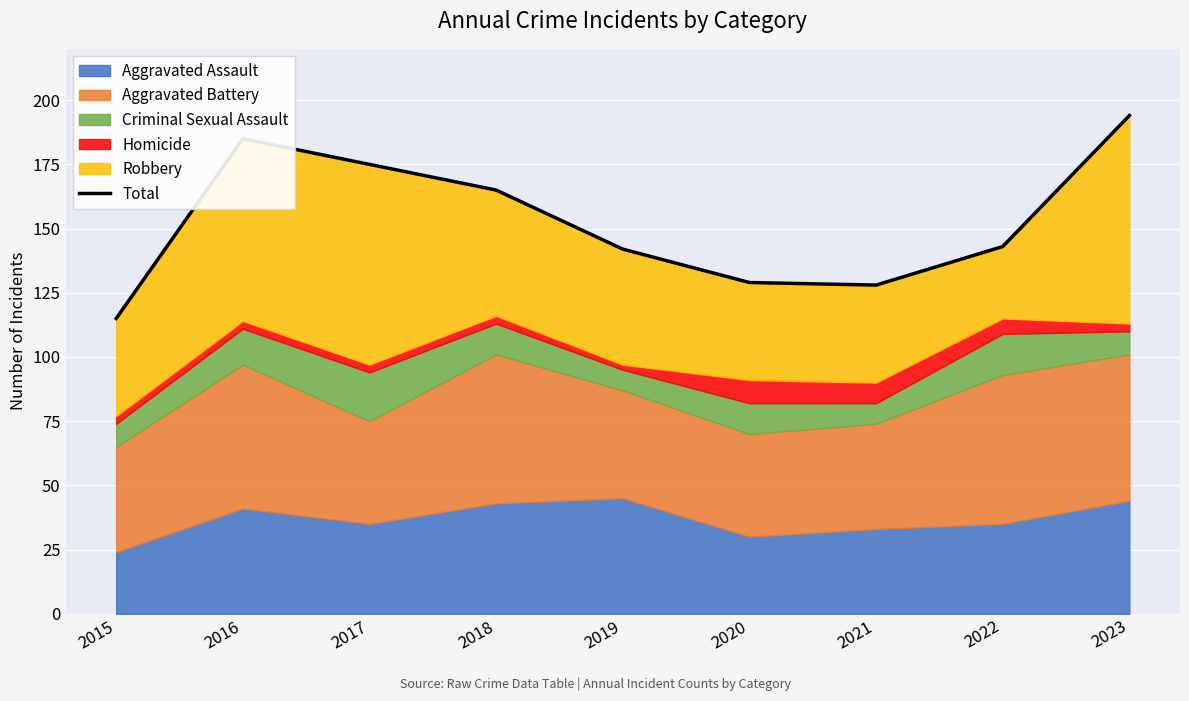

At which label is the value closest to 154?

2018